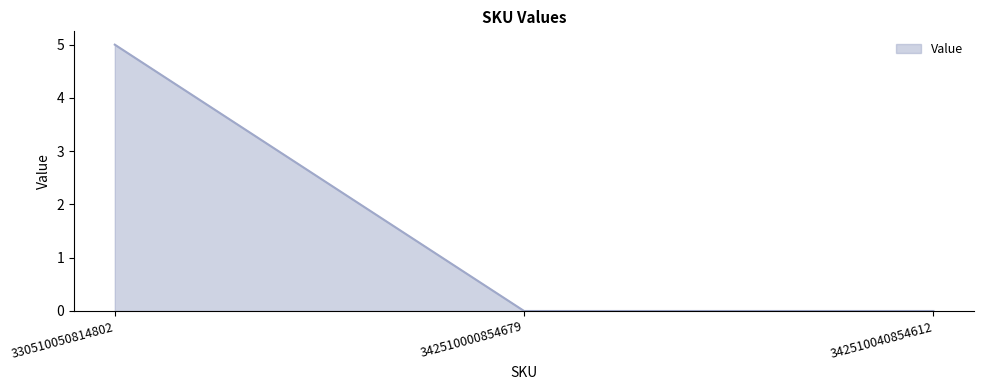

What is the sum of all values?

5